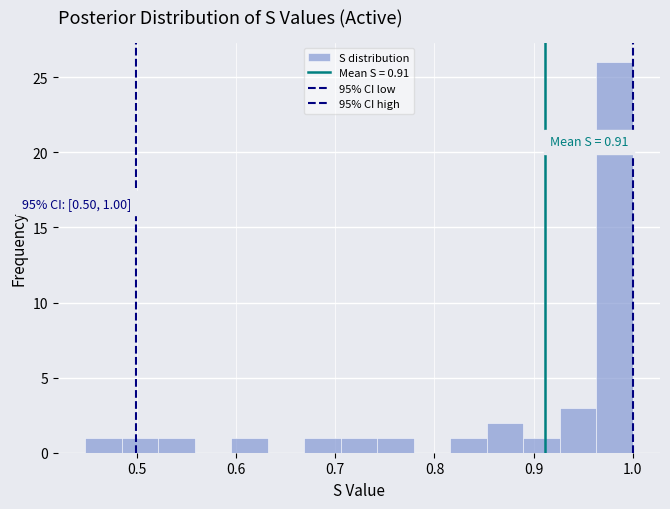

Read against the x-axis, roughly where is the centre of the tallest bar?

0.98